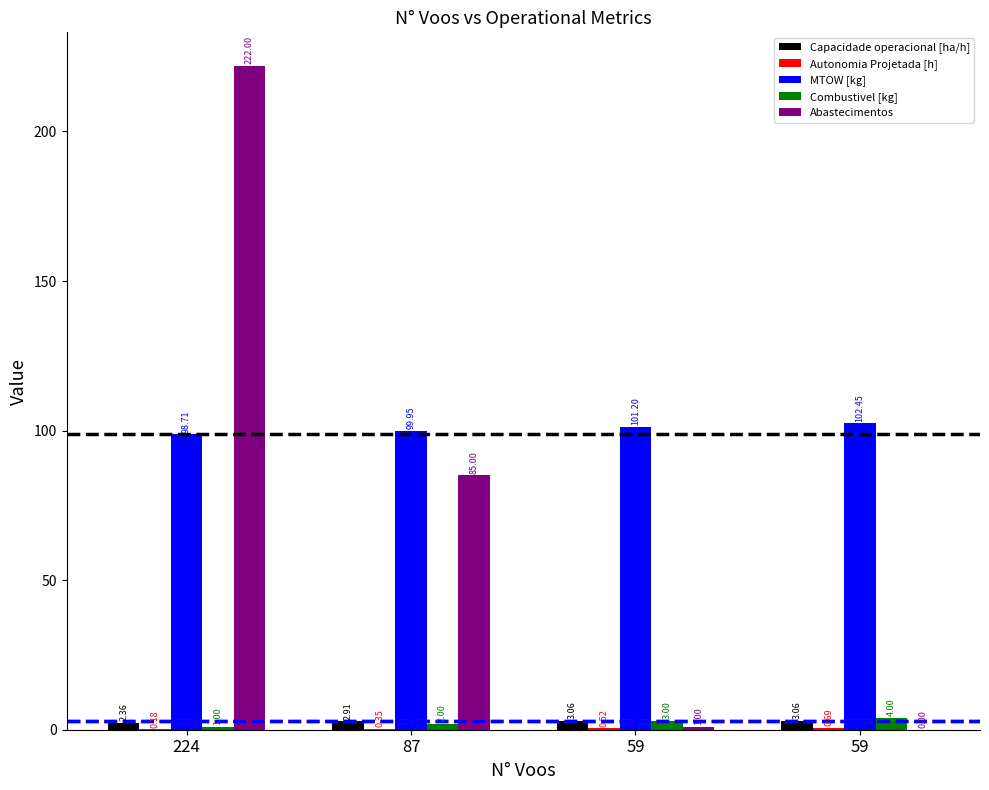

How many categories are shown in the chart?

4